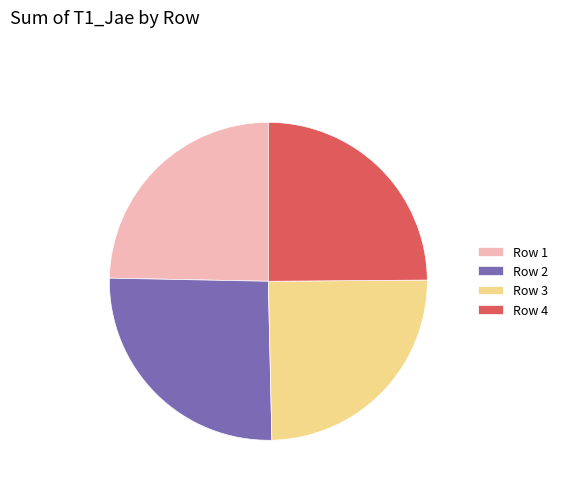

Which slice is the largest?

Row 2